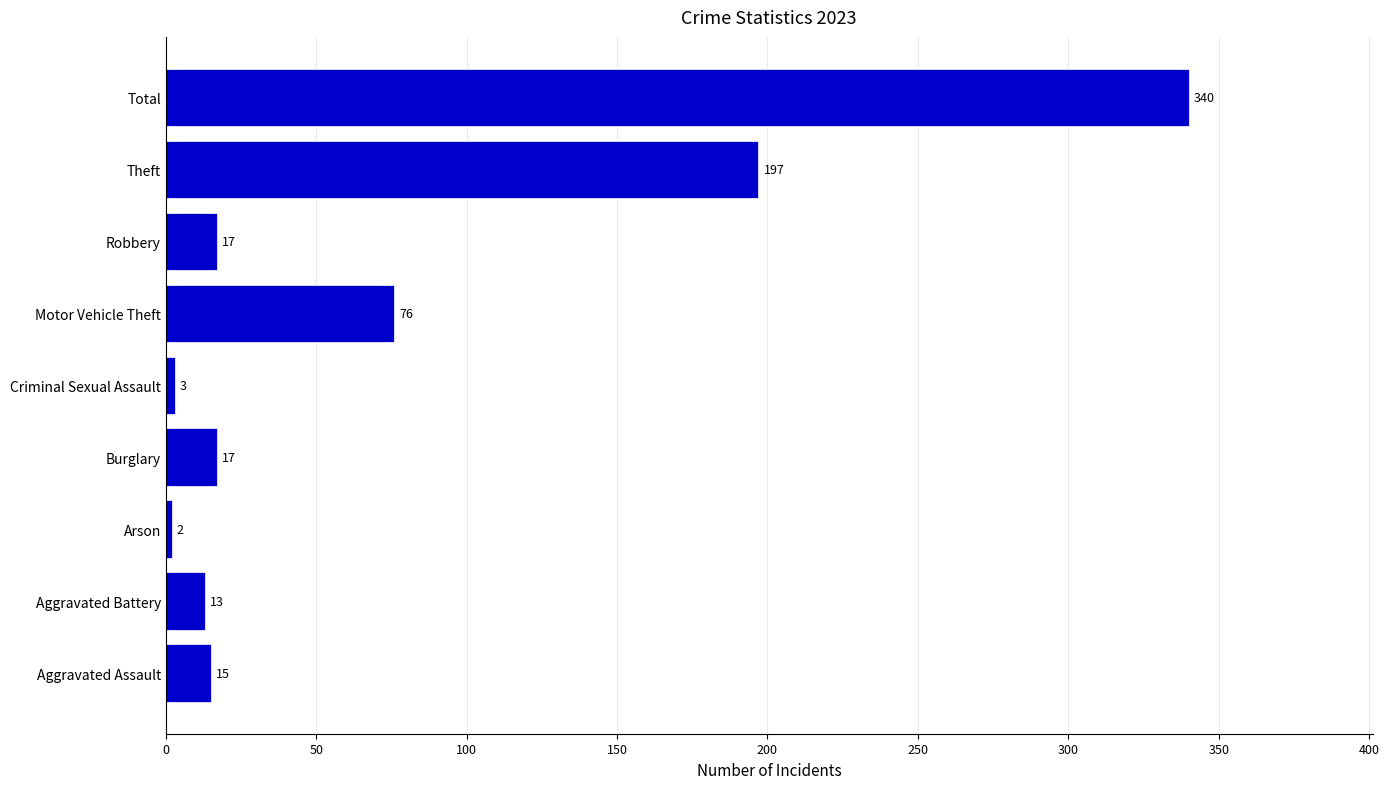

Which has a higher value, Motor Vehicle Theft or Aggravated Battery?

Motor Vehicle Theft